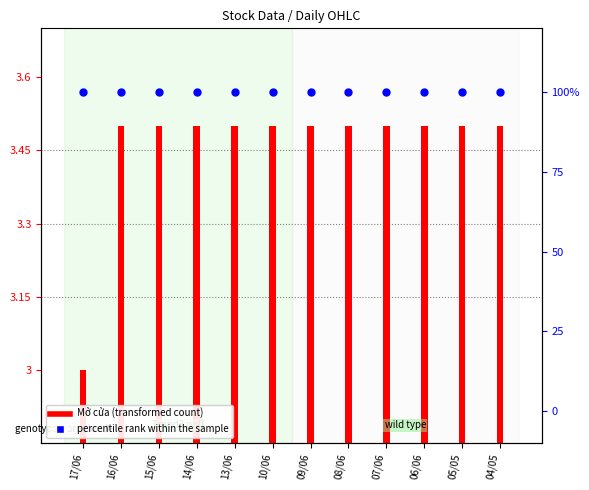

What is the total value across all series at 15/06?

103.5